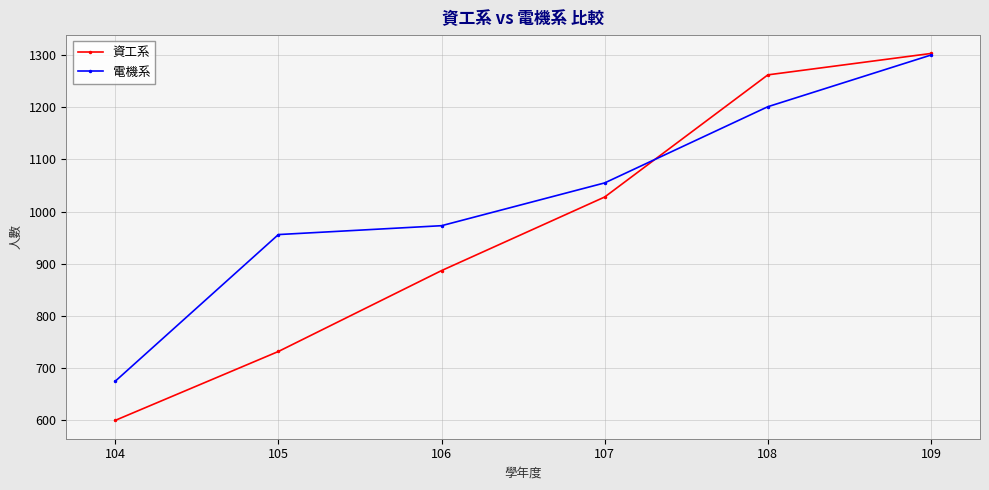

Which category has the highest value in the 電機系 series?

109